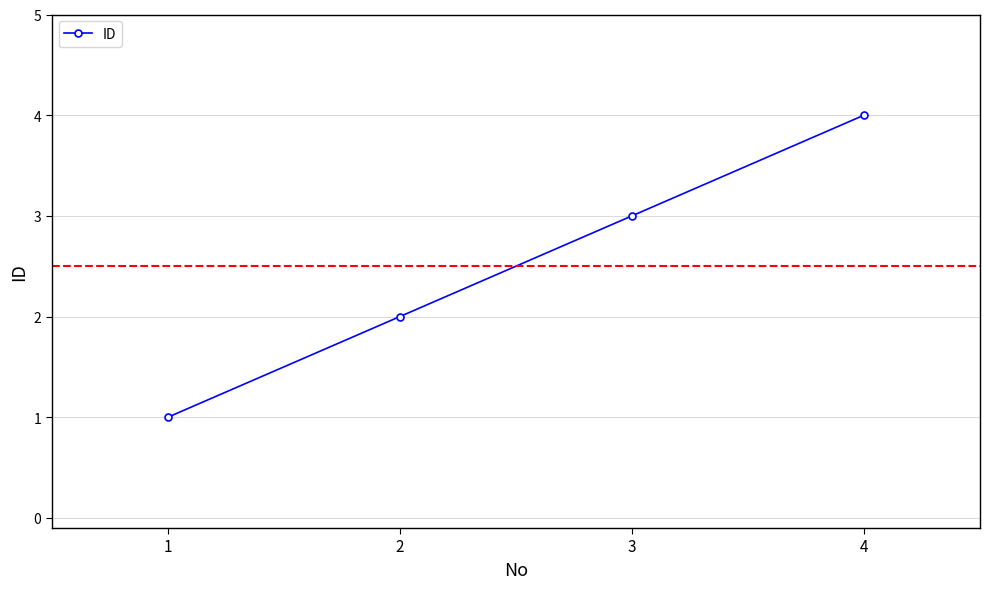

Is it true that the value at 4 is 7?

False